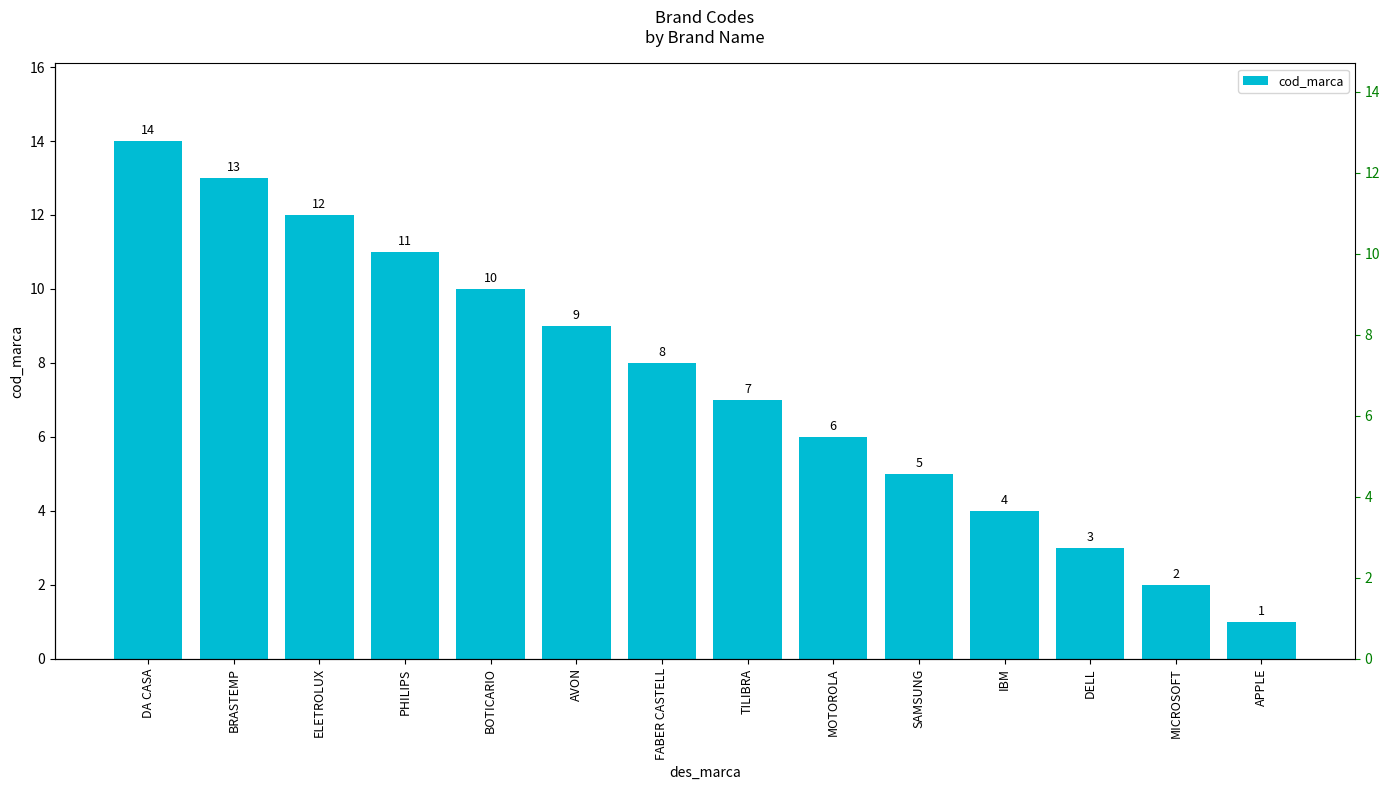

Reading left to right, extract all data points from this chart.

DA CASA=14	BRASTEMP=13	ELETROLUX=12	PHILIPS=11	BOTICARIO=10	AVON=9	FABER CASTELL=8	TILIBRA=7	MOTOROLA=6	SAMSUNG=5	IBM=4	DELL=3	MICROSOFT=2	APPLE=1